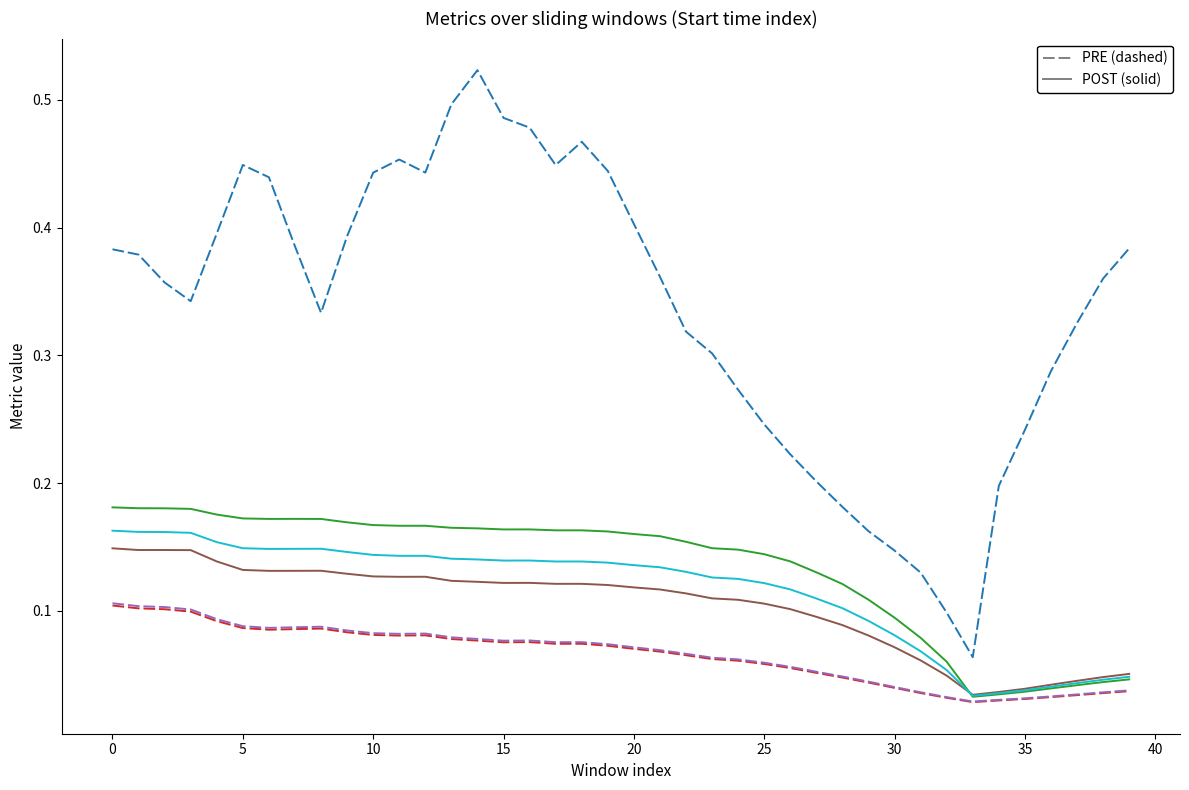

True or false: Ratio has a value of 0.1 at 5.

True